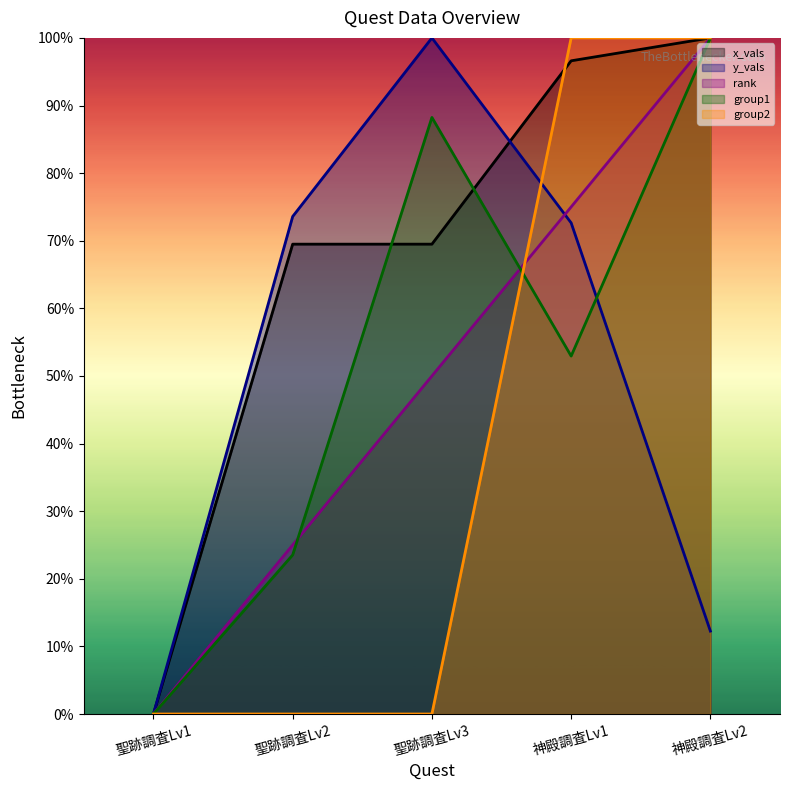

Is it true that group2 equals 0.0 at 聖跡調査Lv2?

True